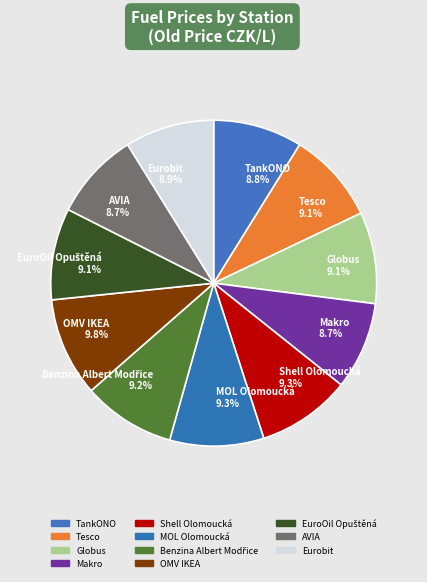

How many slices are in this pie chart?

11